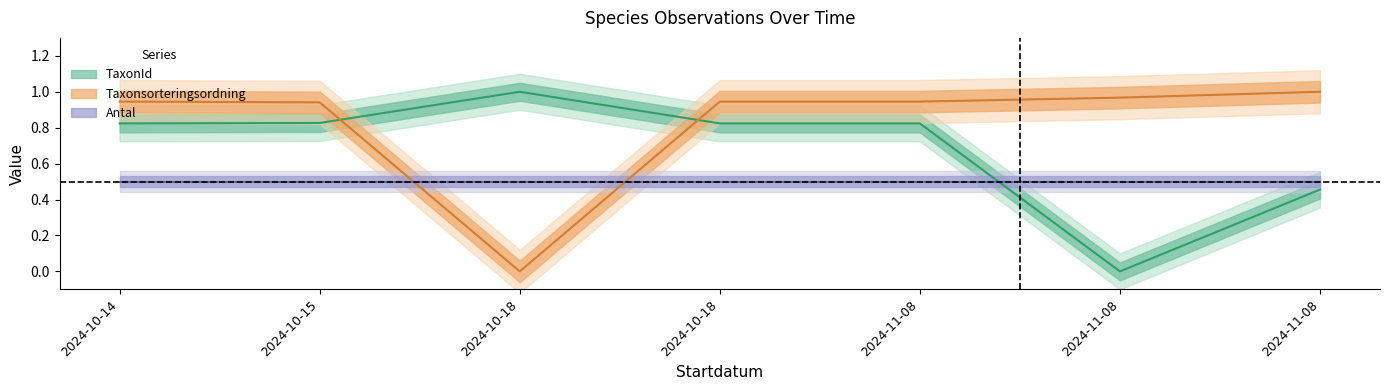

Read the TaxonId value at 2024-10-18.

1.0